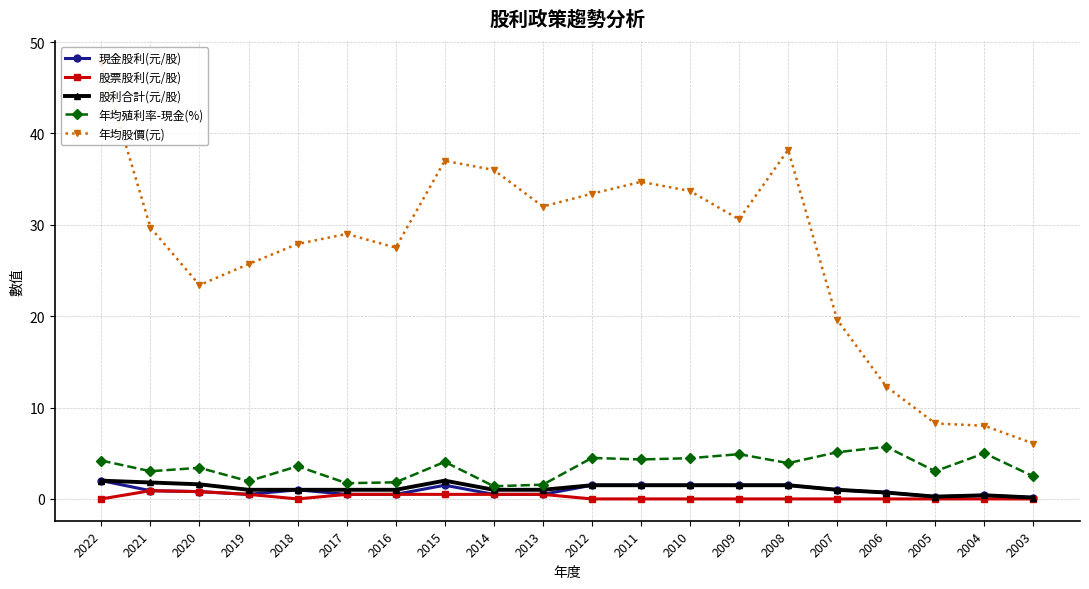

Between 2019 and 2017, which series saw the biggest shift?

年均股價(元)